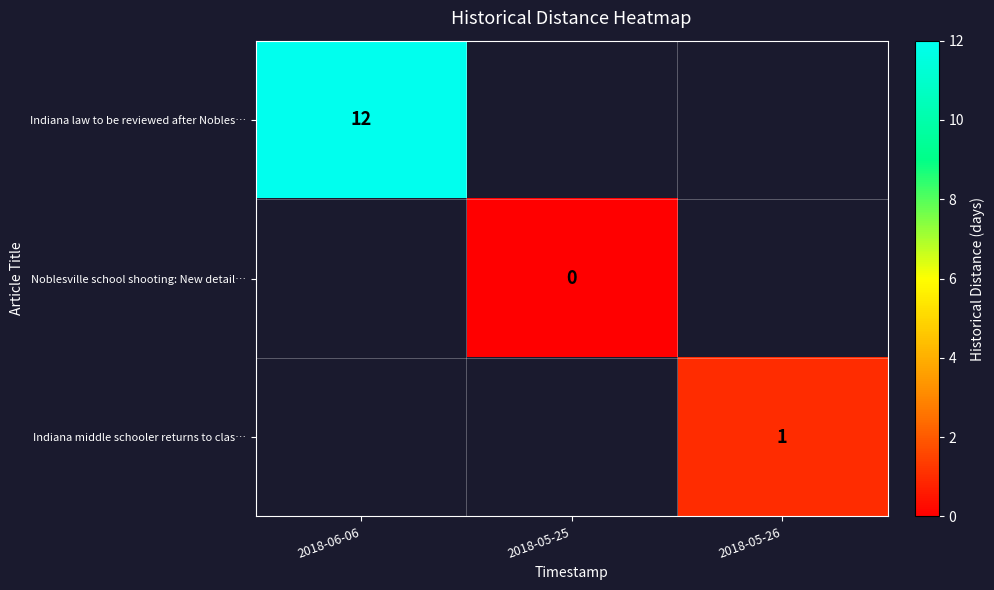

Is it true that Indiana middle schooler returns to clas… equals 1.5 at 2018-05-26?

False